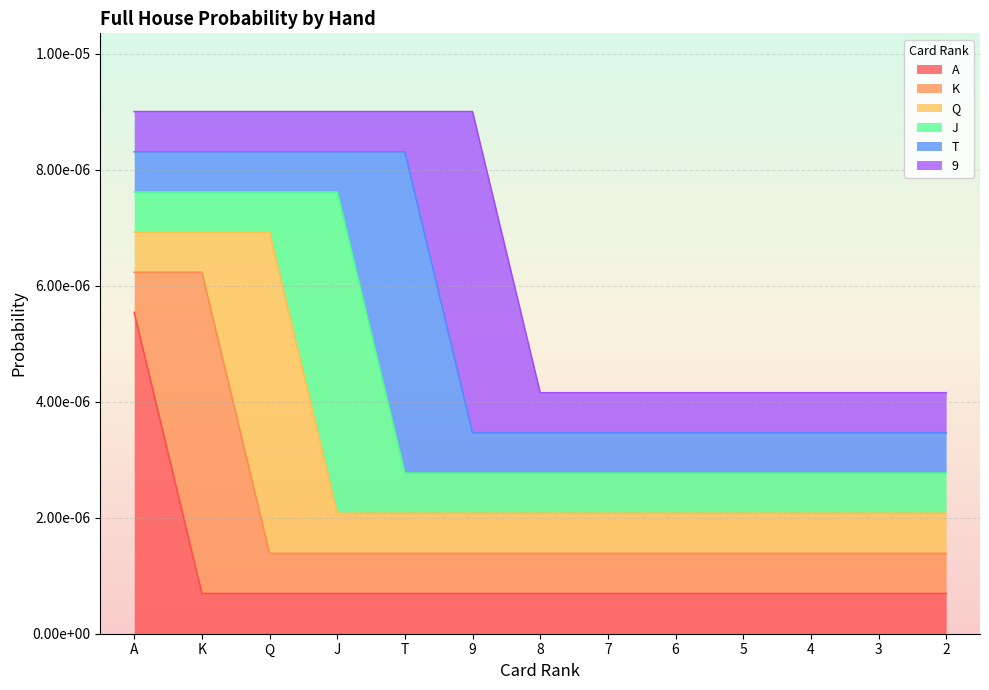

Does the chart display data point markers on the line(s)?

No